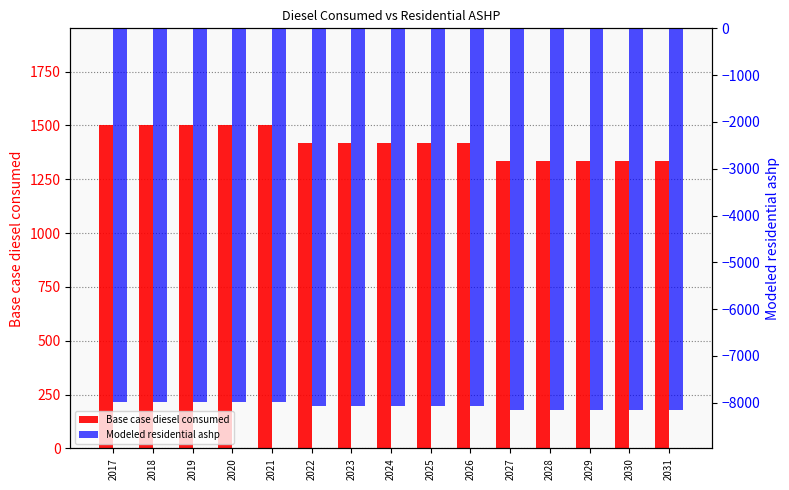

What is the difference between the Base case diesel consumed values at 2024 and 2018?

83.8